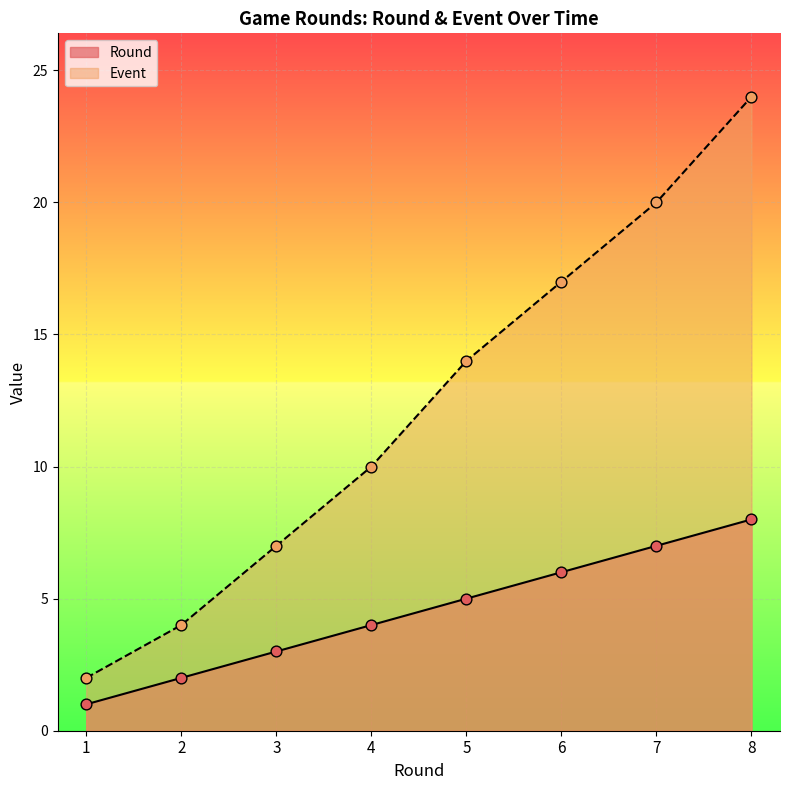

Is the value of Event at 7 greater than the value of Round at 3?

Yes